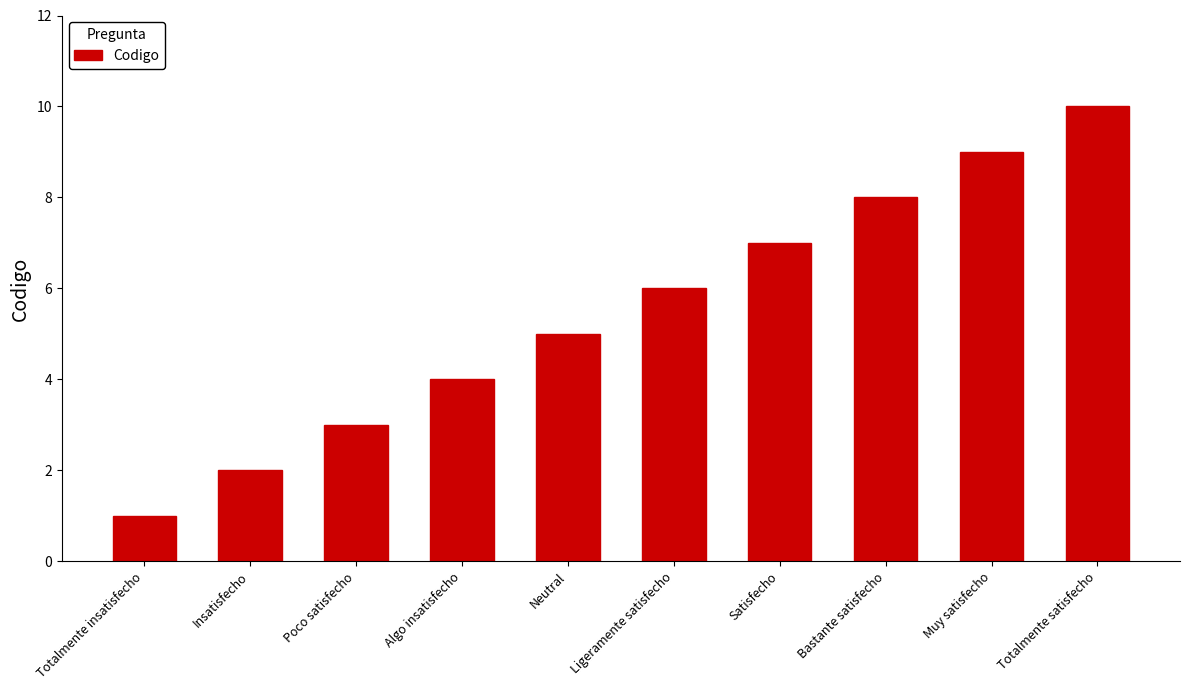

Is it true that the value at Muy satisfecho is 4?

False